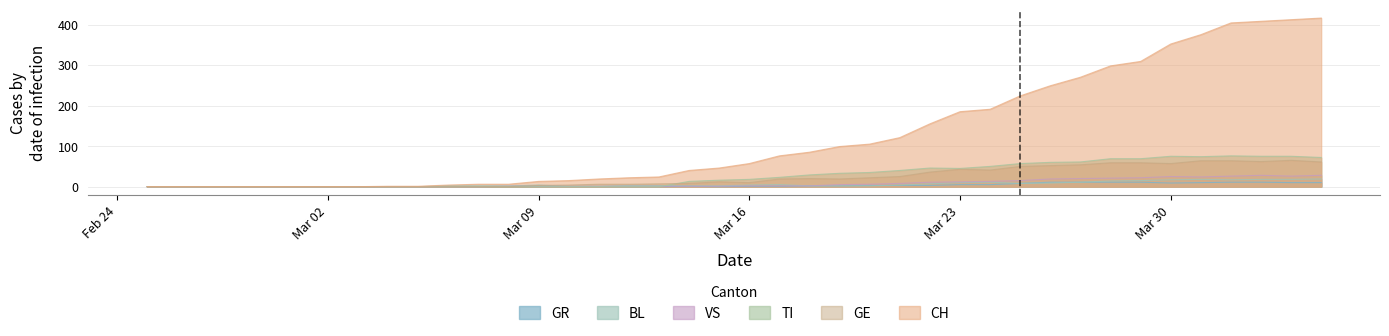

True or false: GR has a value of 1 at Mar 16.

True